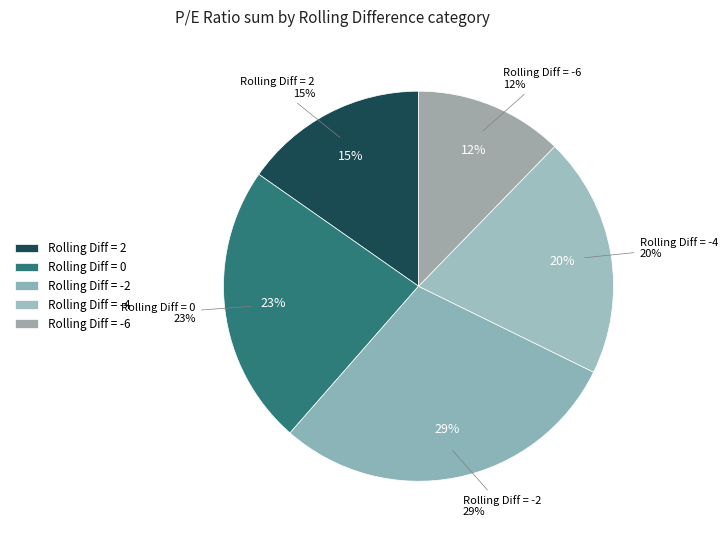

Does -6 account for over 50% of the chart?

No